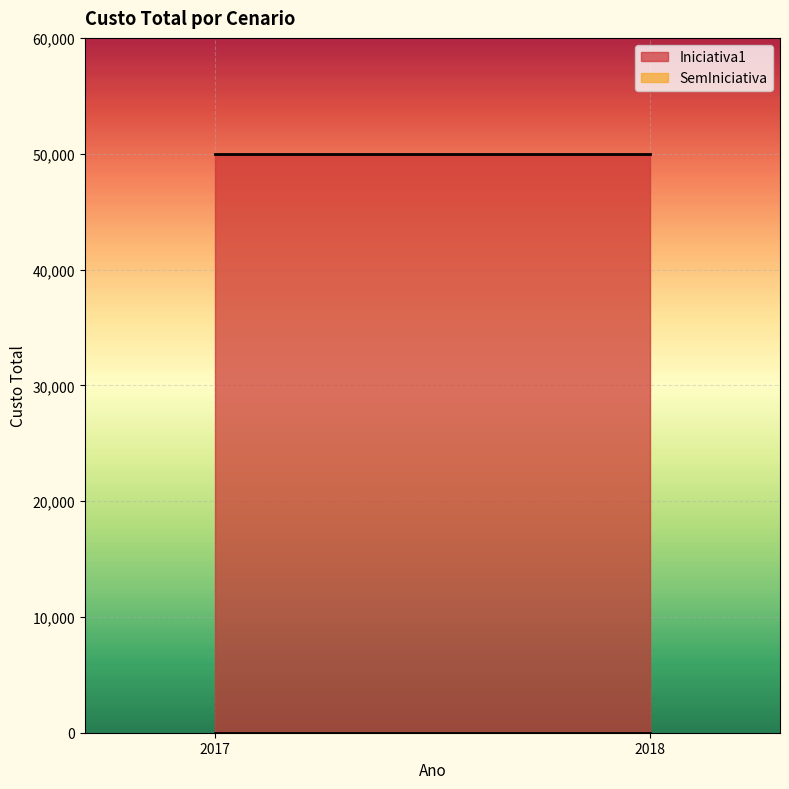

At which category is the sum across all series the highest?

2017